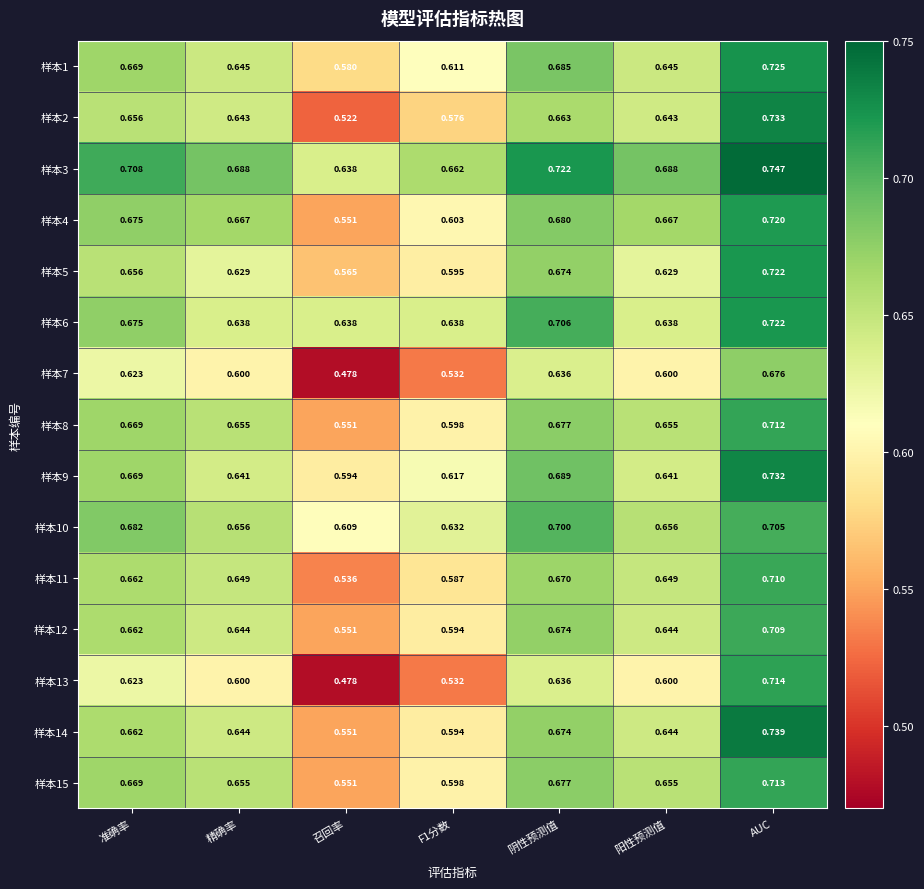

Which label corresponds to the largest value in the chart?

AUC